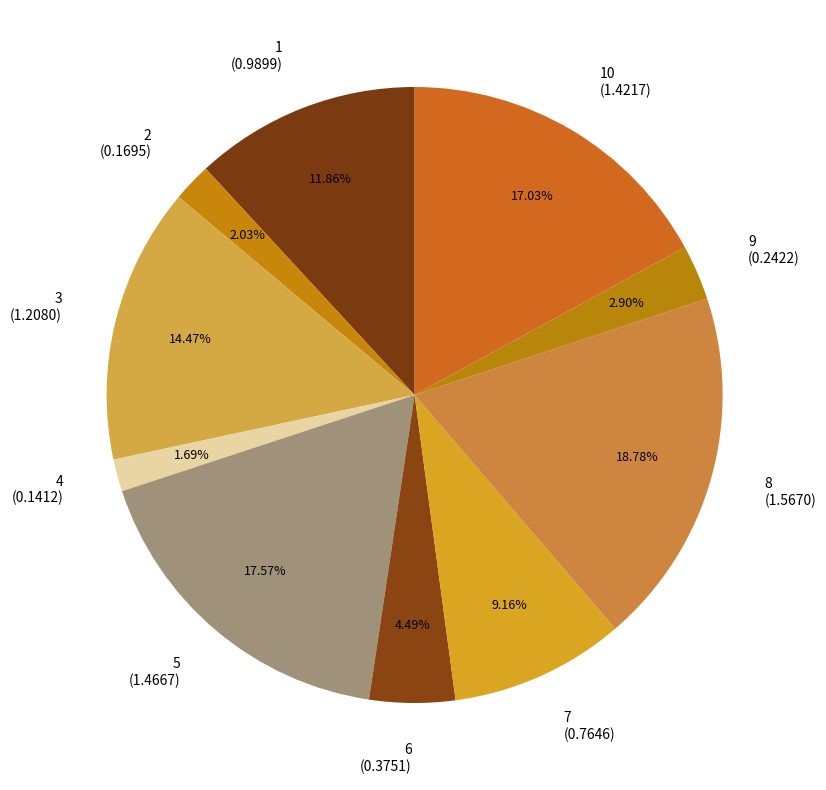

Do 9 (0.2422) and 6 (0.3751) together represent more than half of the pie?

No